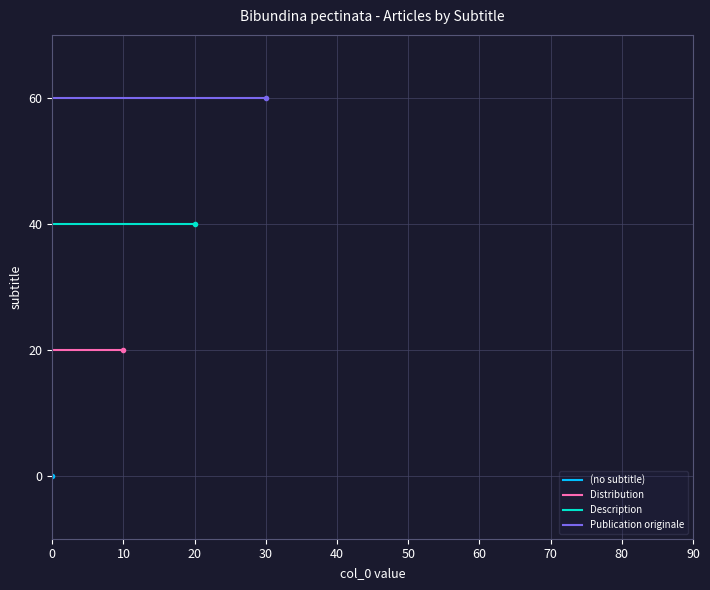

What is the lowest value of the Distribution series?

20